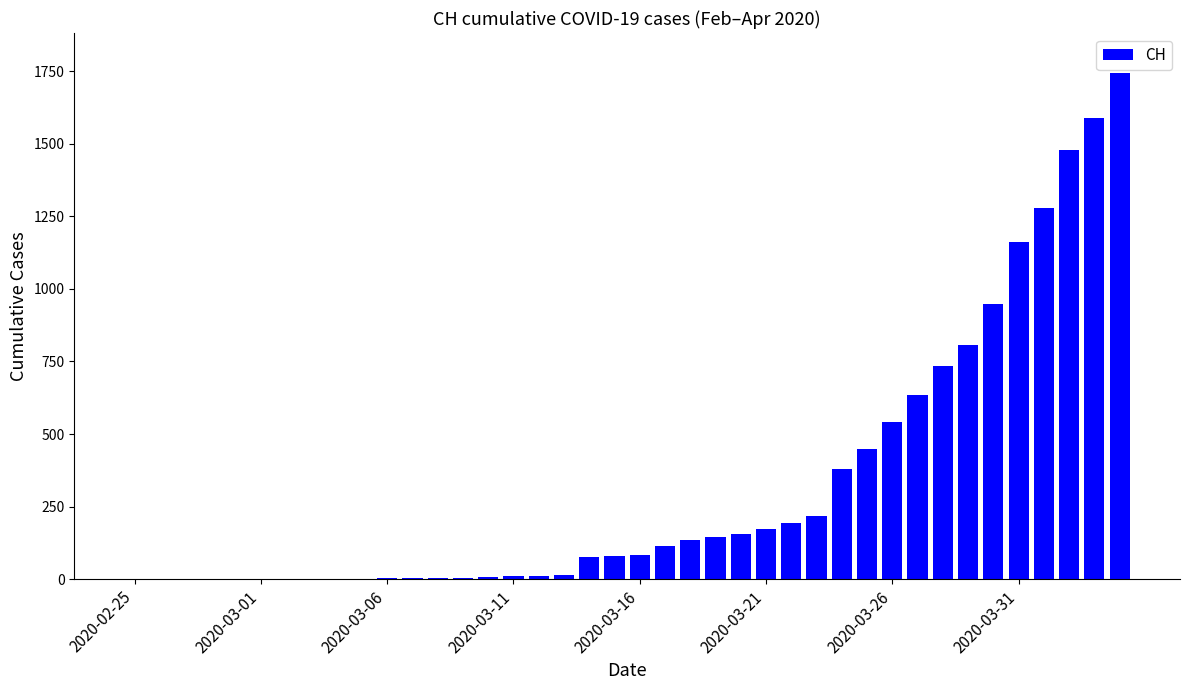

What is the sum of all values?

13171